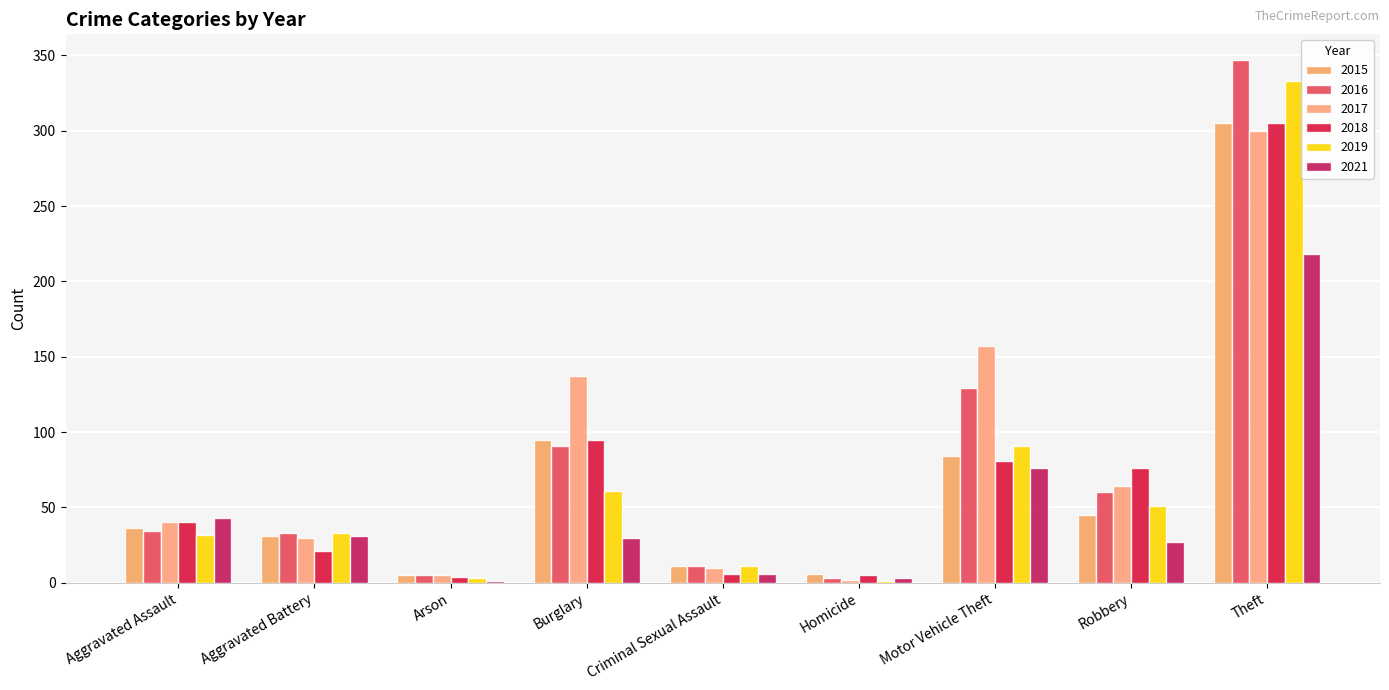

What is the total value across all series at Motor Vehicle Theft?

618